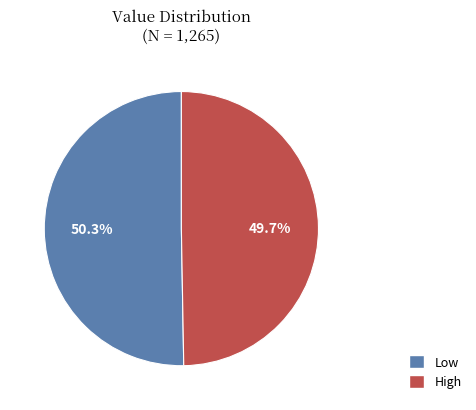

Which slice is the smallest?

High